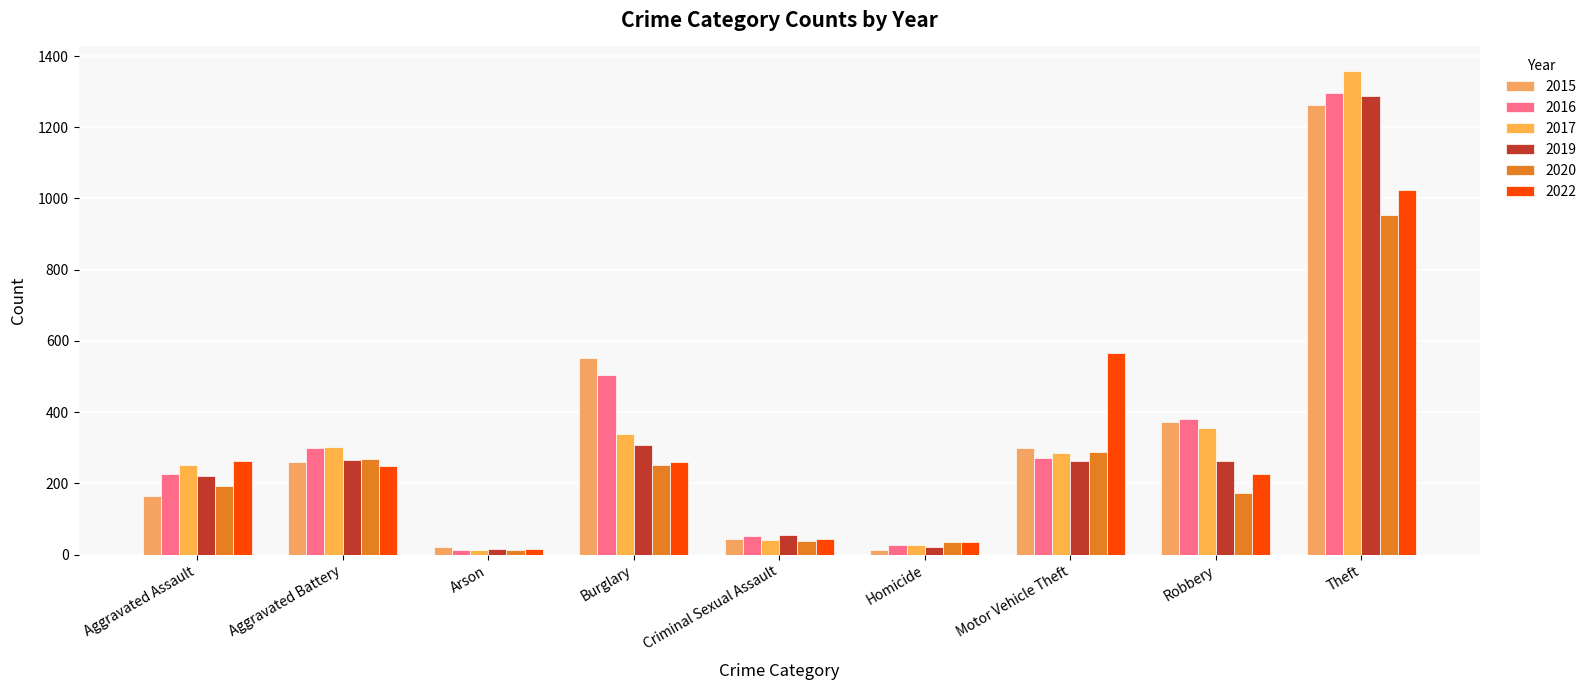

What is the maximum value for 2017?

1359